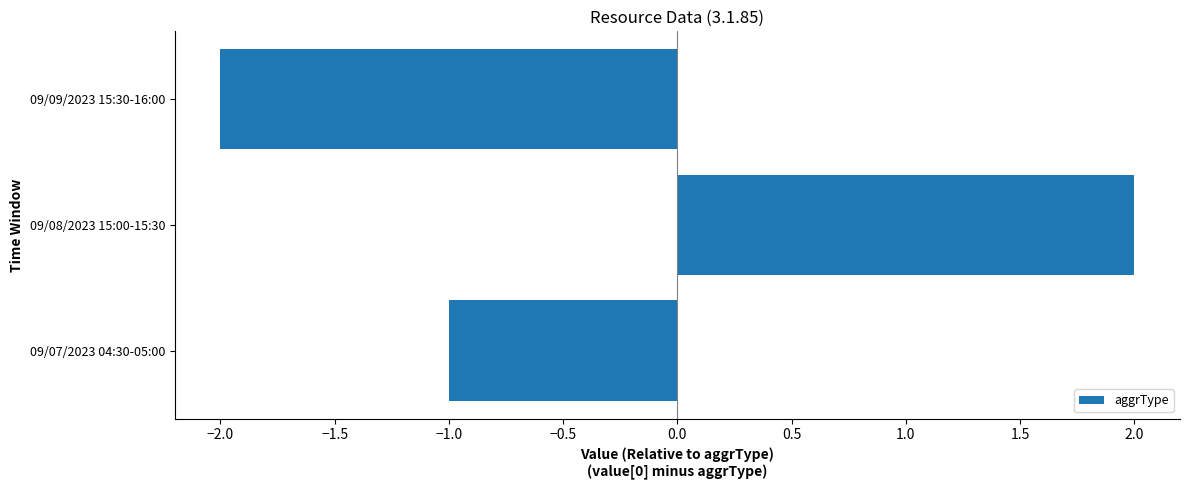

Which category has the highest value across all series?

09/08/2023 15:00-15:30